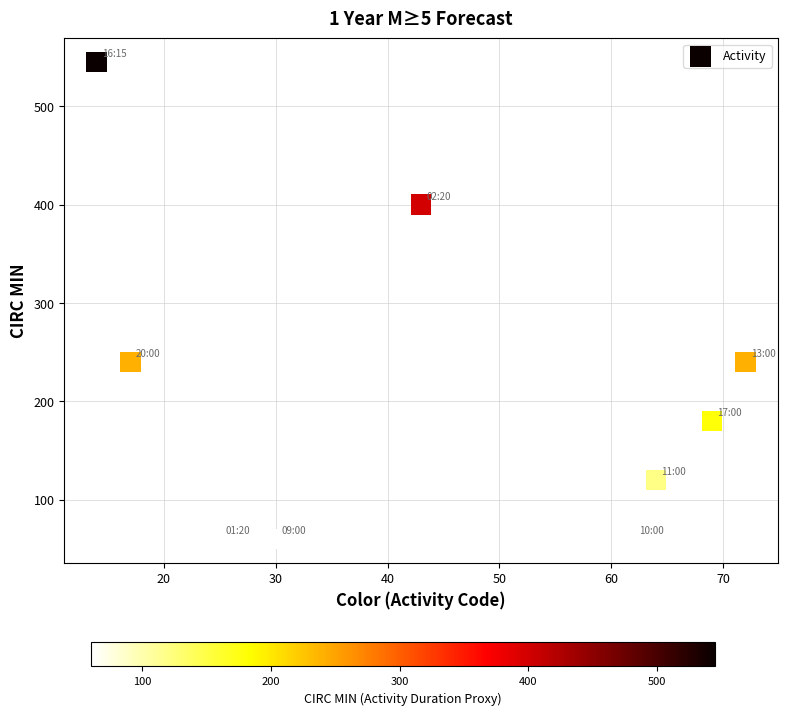

What is the average Y value?

212